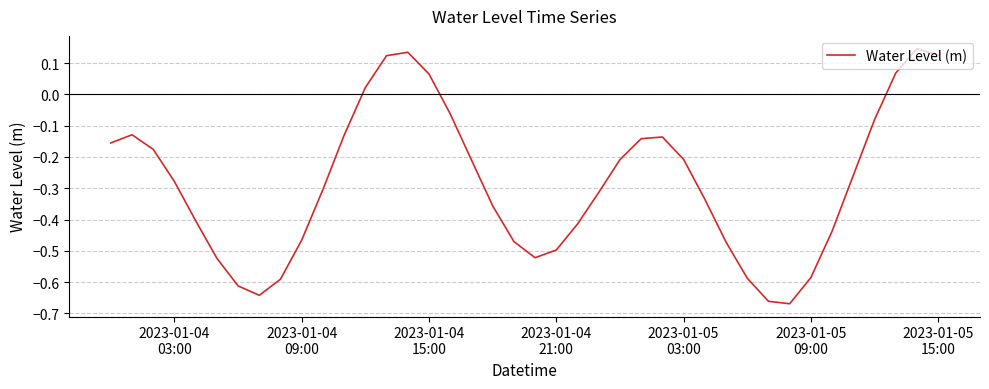

What is the difference between the maximum and minimum values?

0.8